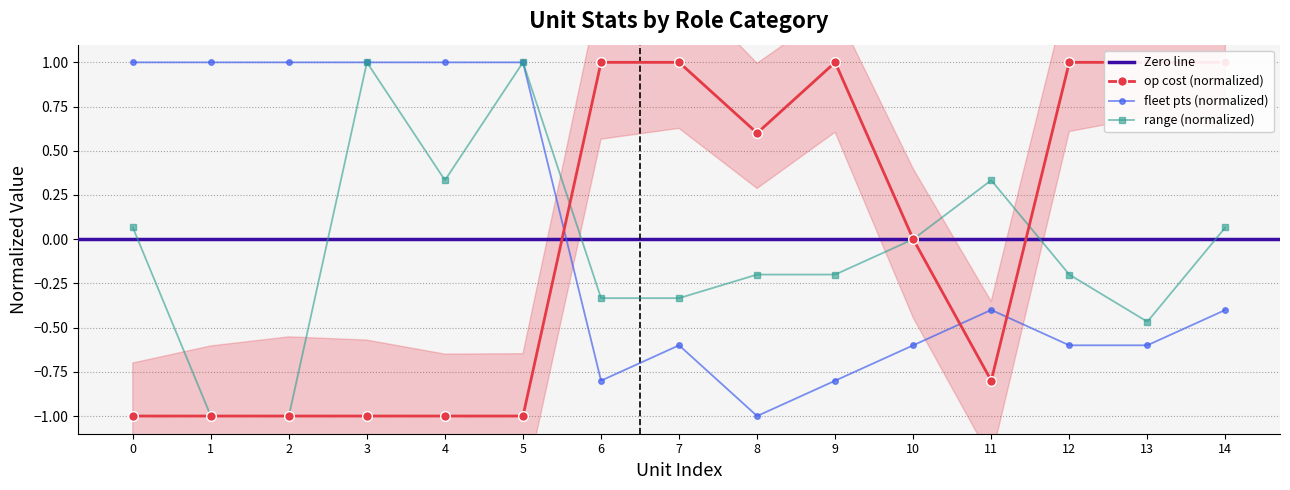

True or false: fleet pts (normalized) has a value of -0.5 at 6.

False